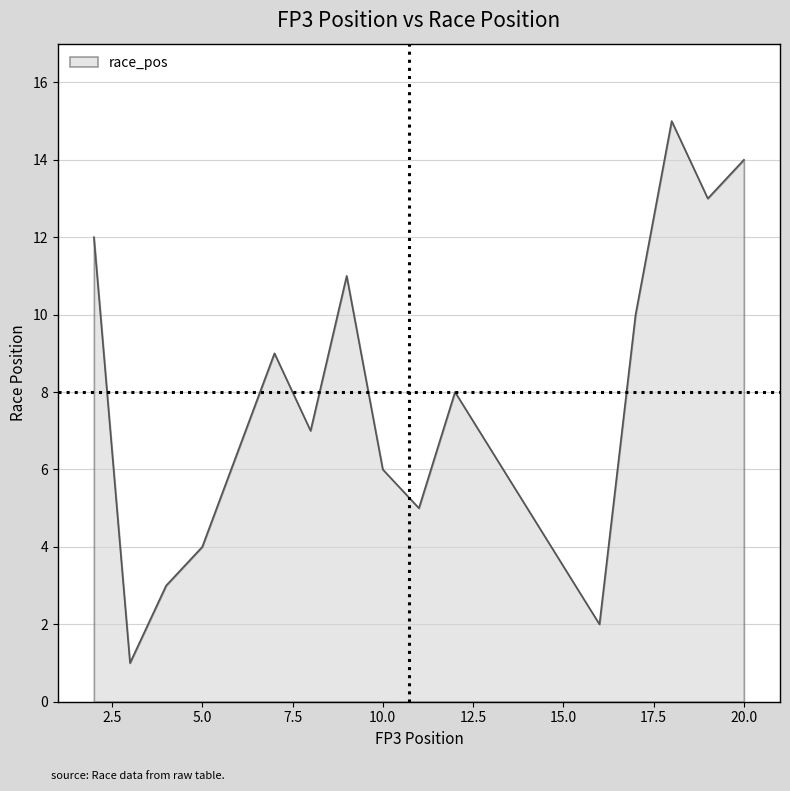

What is the difference between the maximum and minimum values?

14